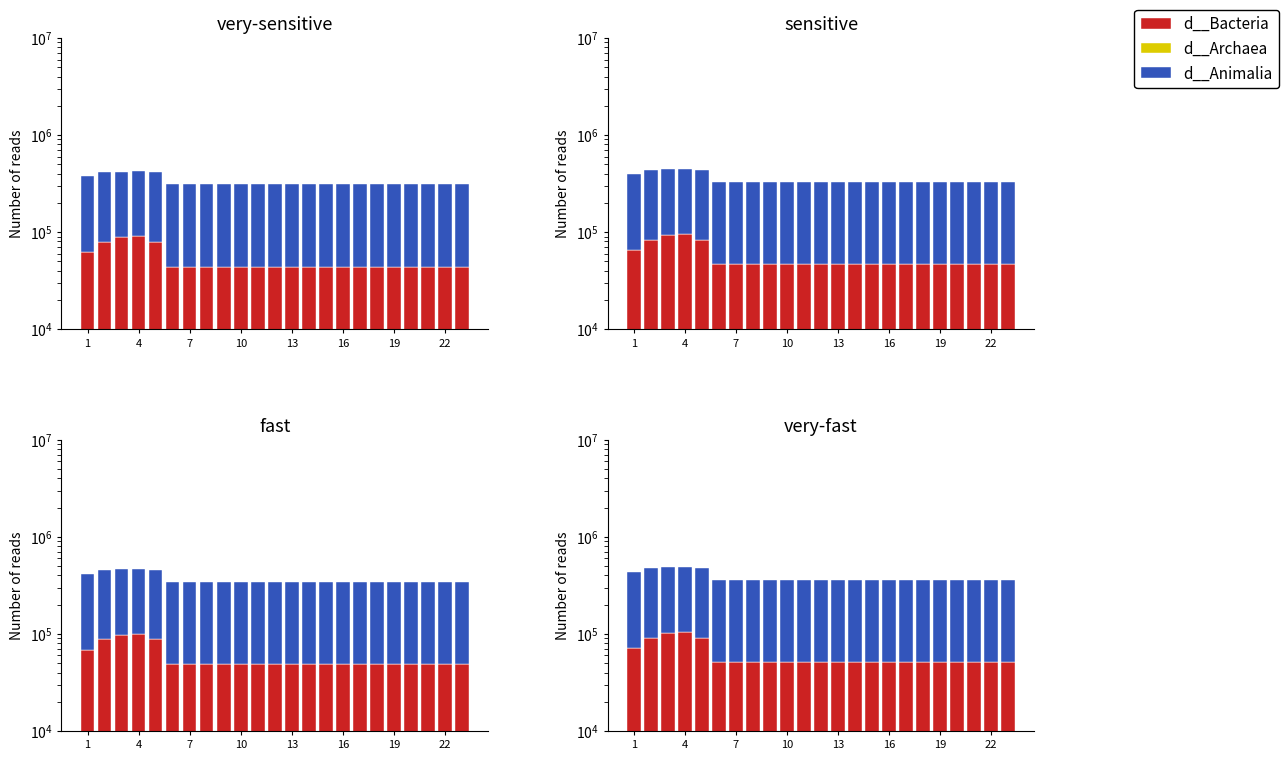

List the series in order of their overall mean, lowest first.

d__Archaea, d__Bacteria, d__Animalia